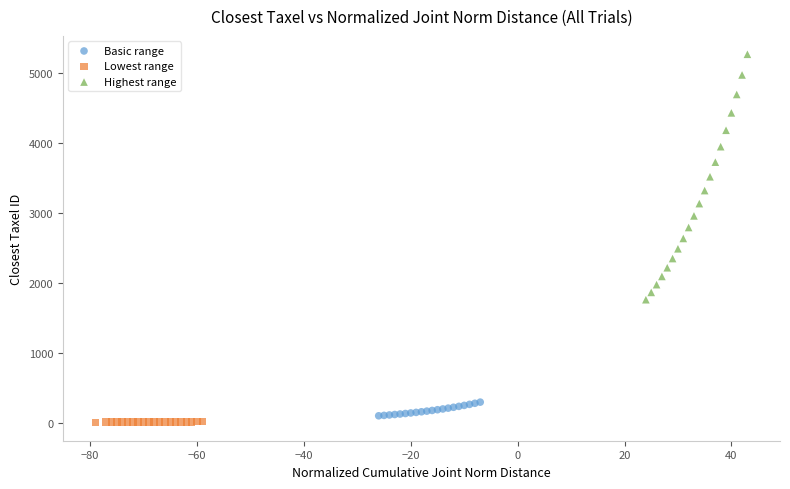

Which series has the largest Y range (max minus min)?

Highest range